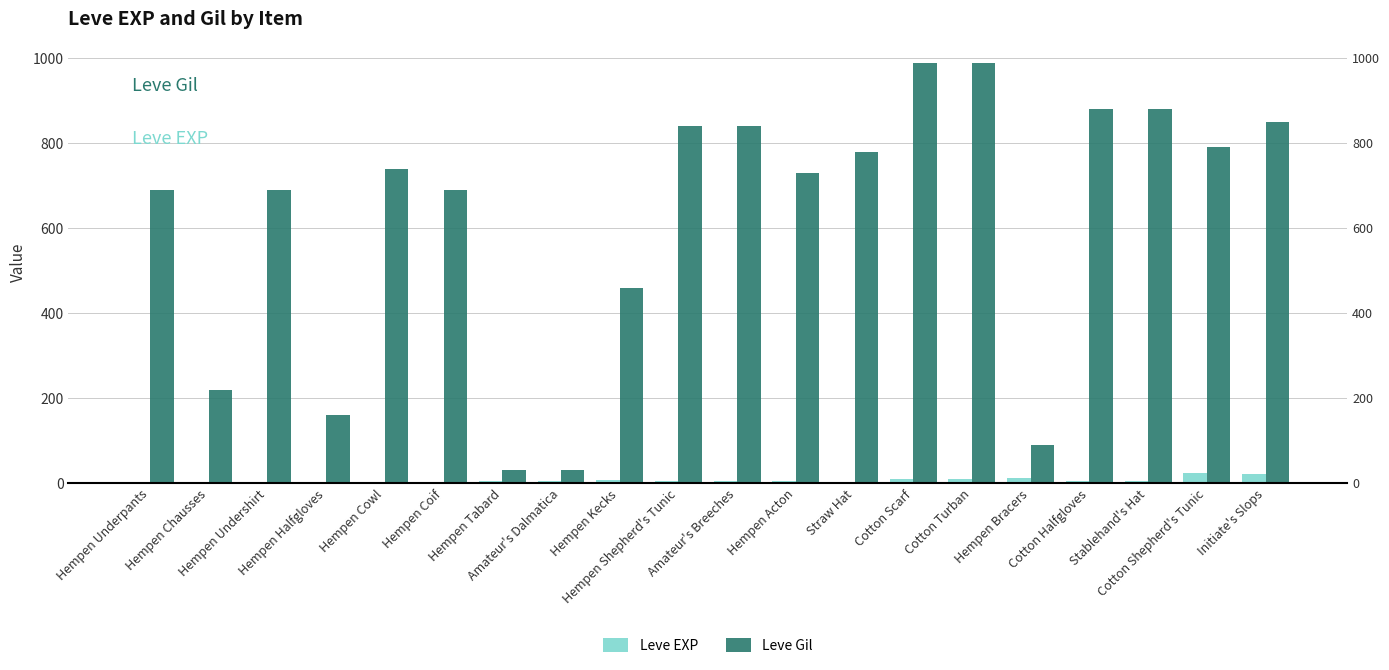

How many bars are there in total?

40